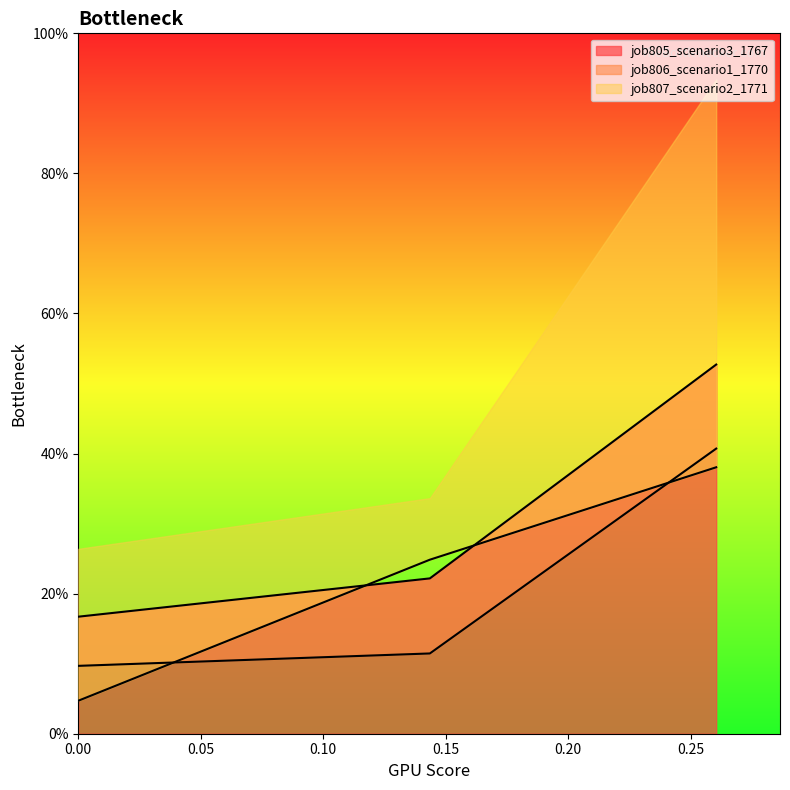

Does the chart have visible grid lines?

No